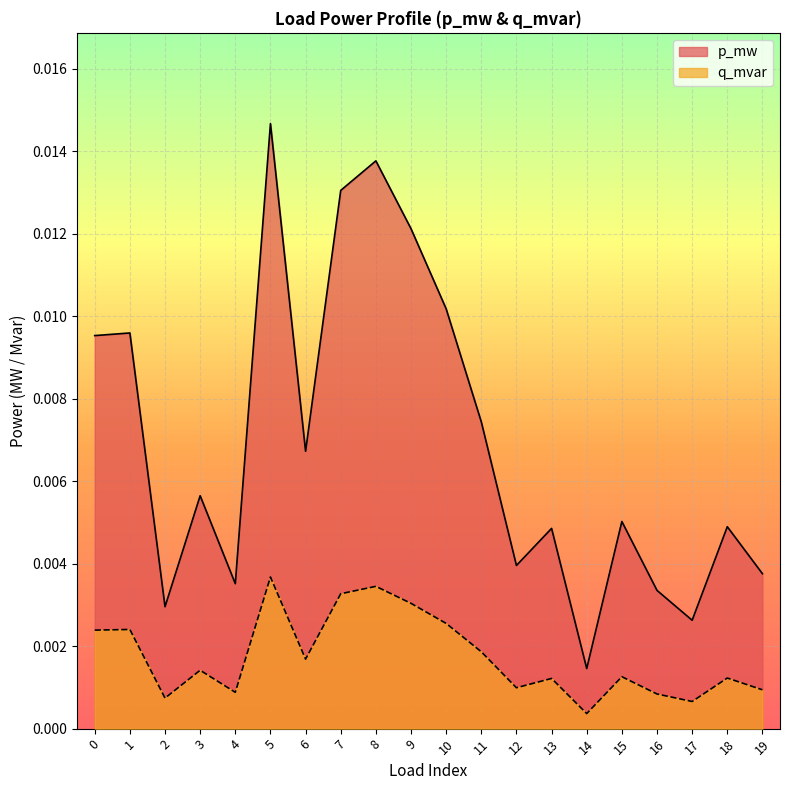

At which label does q_mvar reach its peak?

5